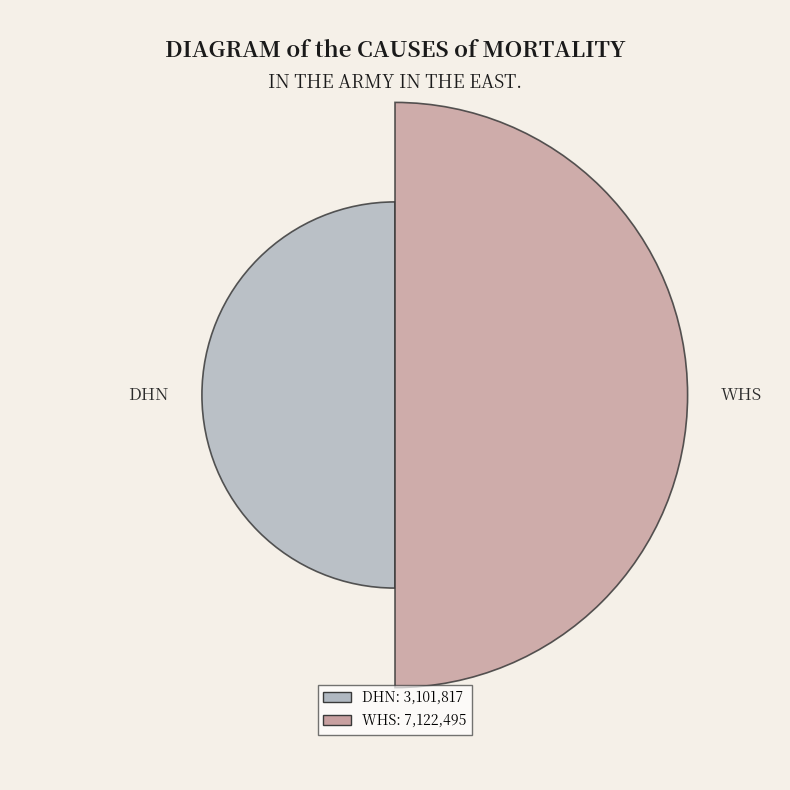

Which category has the smallest portion of the pie?

DHN